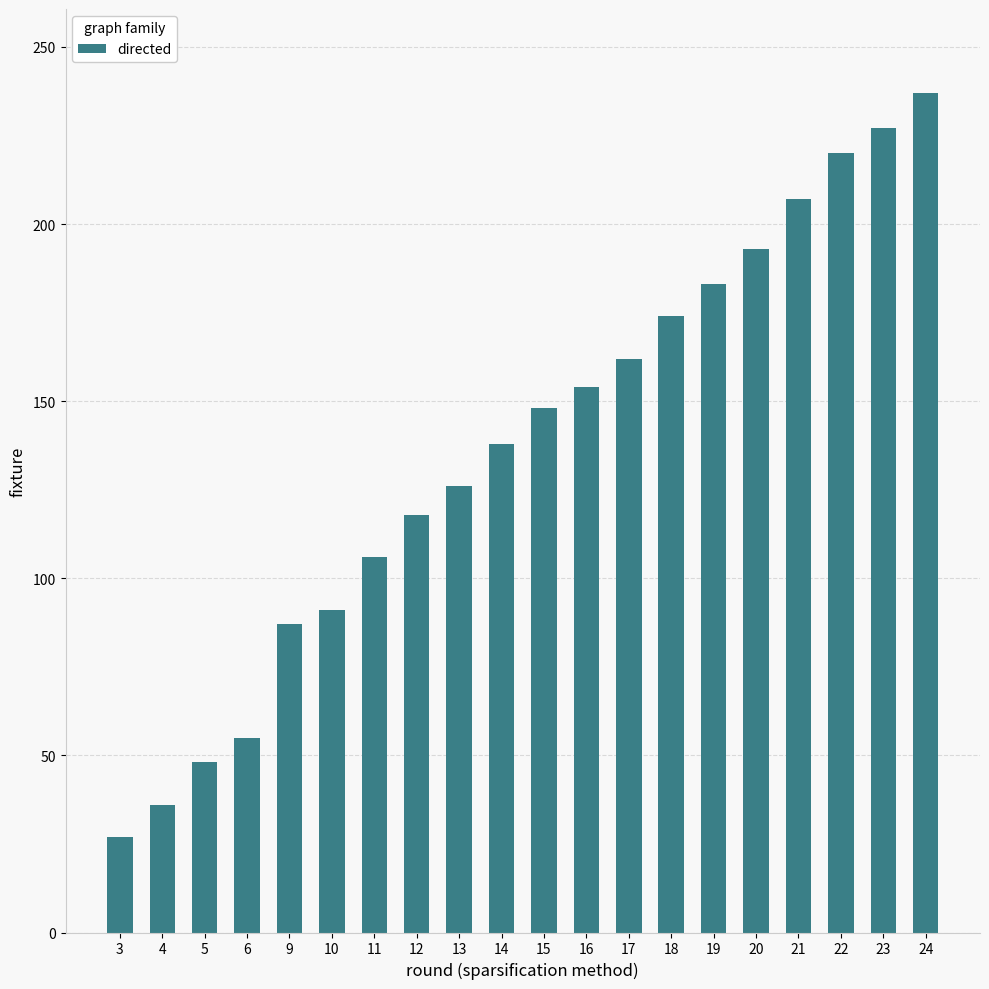

What is the ratio of the value at 11 to the value at 6?

1.9